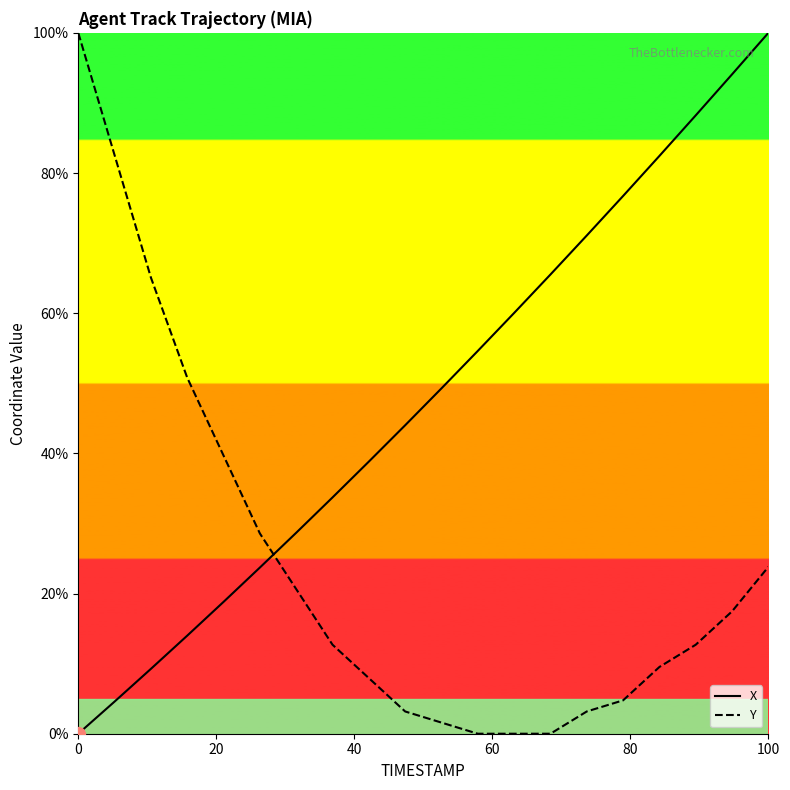

True or false: Y and X cross at least once.

True